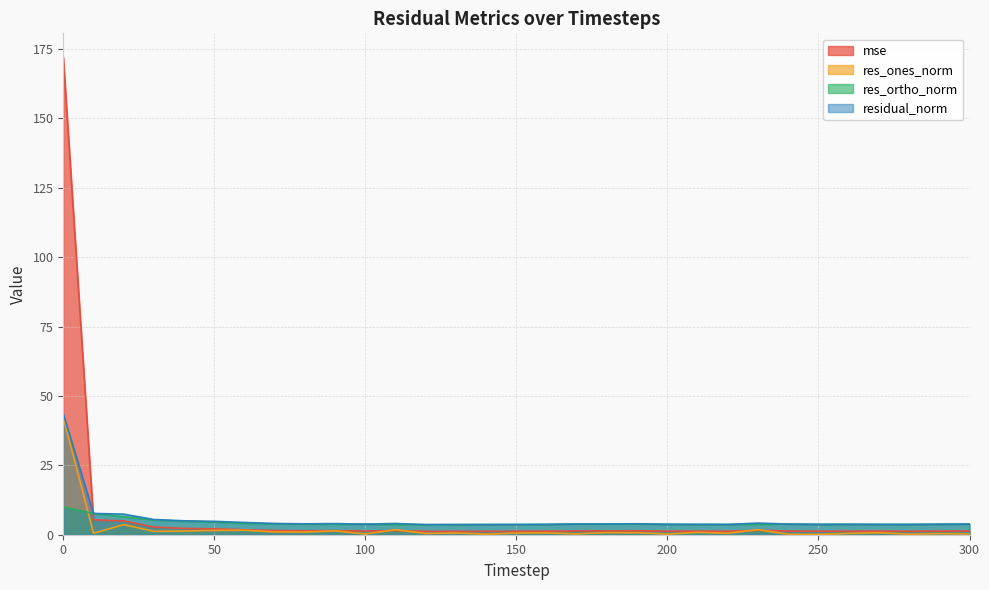

Rank the series at 120 from lowest to highest value.

res_ones_norm, mse, res_ortho_norm, residual_norm